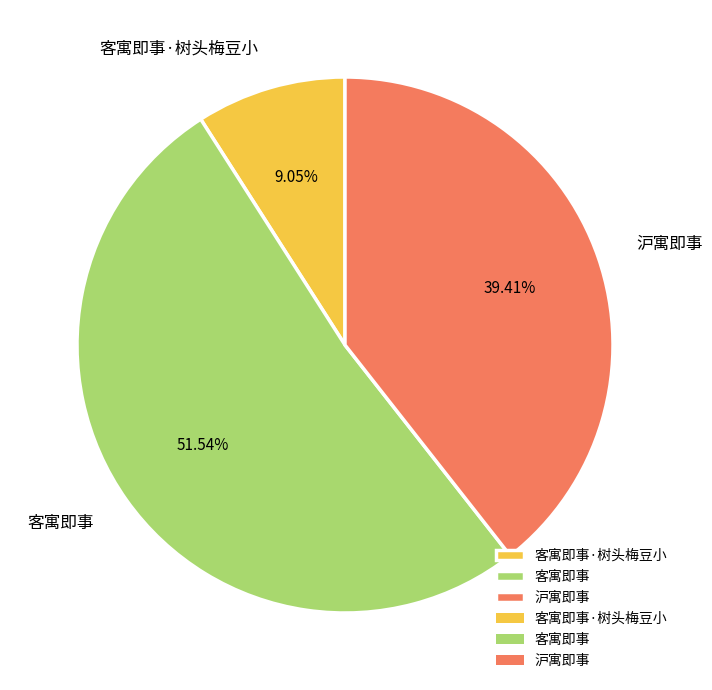

What percentage is the 沪寓即事 slice, to the nearest percent?

39%